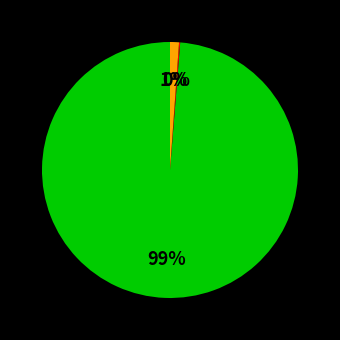

To the nearest percent, what is the average slice percentage?

33%